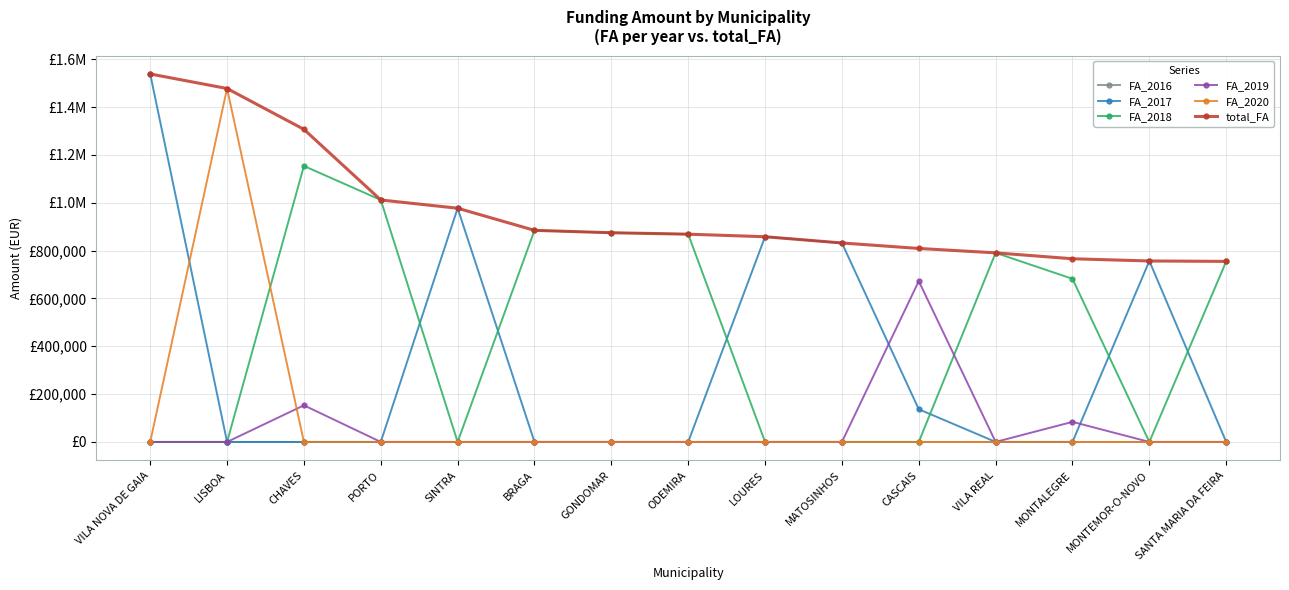

What position from the right is PORTO?

12